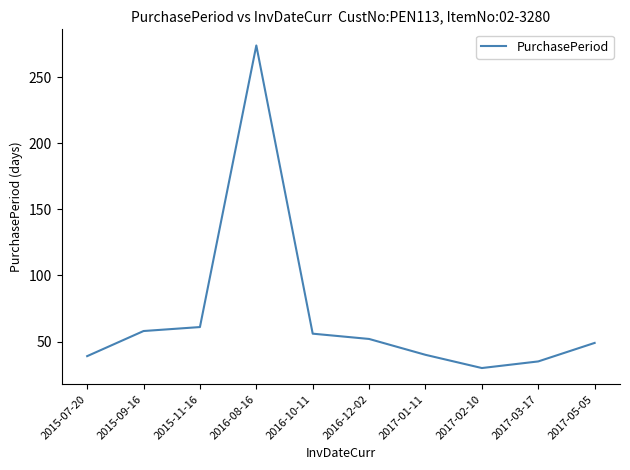

Count the number of categories in the chart.

10